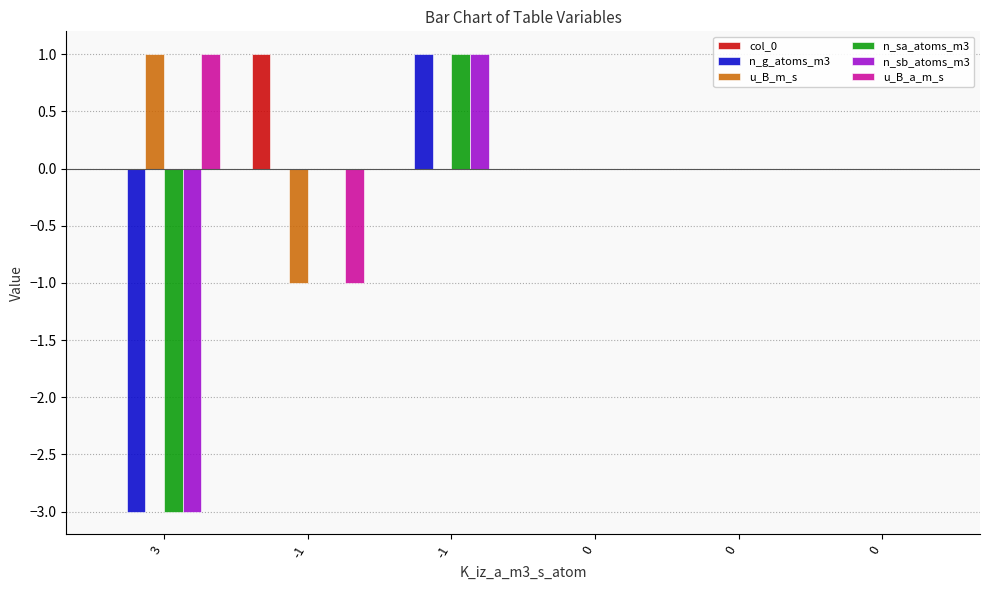

What are all the series names shown in the legend?

col_0, n_g_atoms_m3, u_B_m_s, n_sa_atoms_m3, n_sb_atoms_m3, u_B_a_m_s